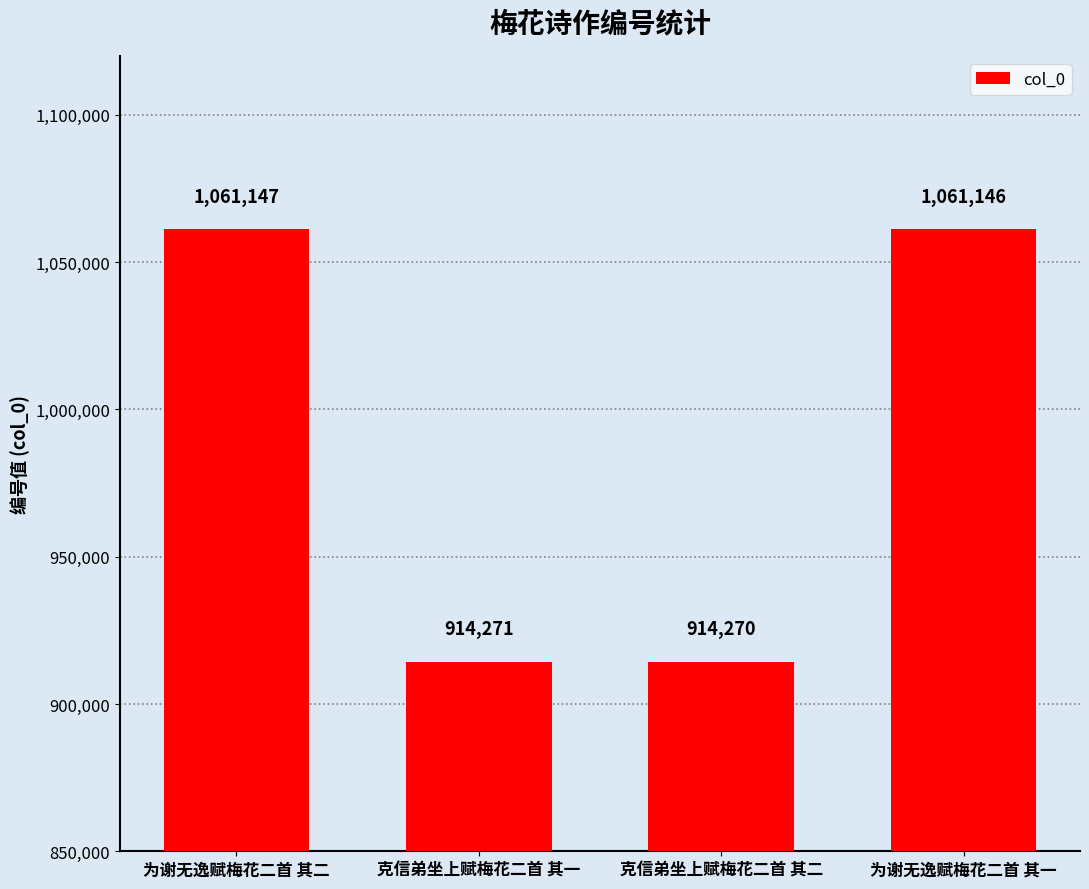

How many values are below 1061146?

2